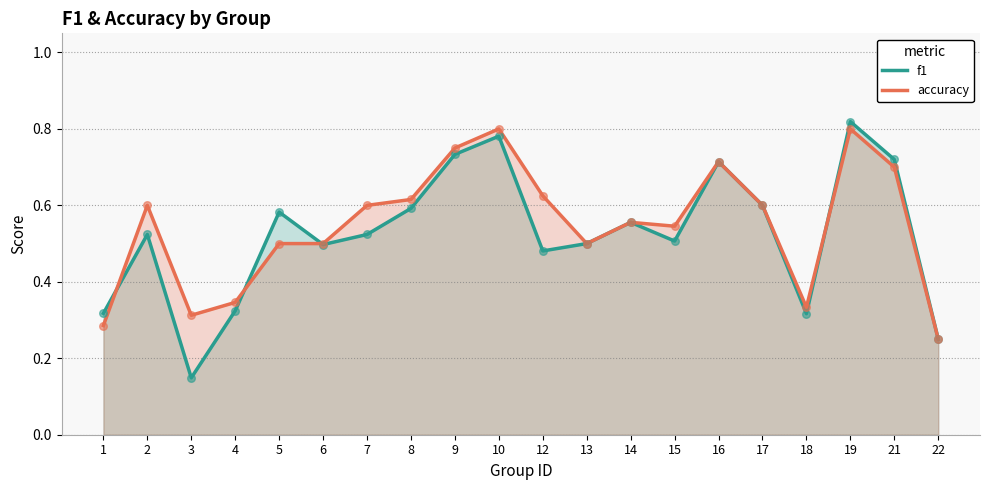

What is the total value across all series at 6?

1.0